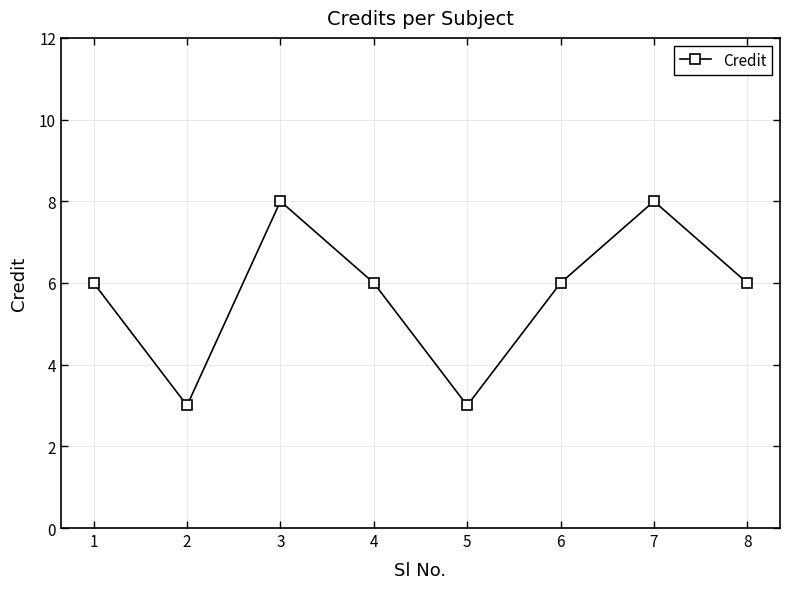

Reading left to right, transcribe all the data shown in this chart.

6	3	8	6	3	6	8	6